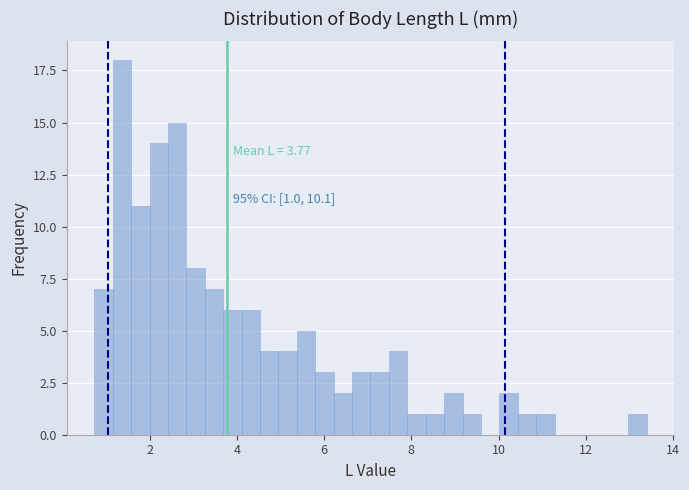

Read against the x-axis, roughly where is the centre of the tallest bar?

1.4